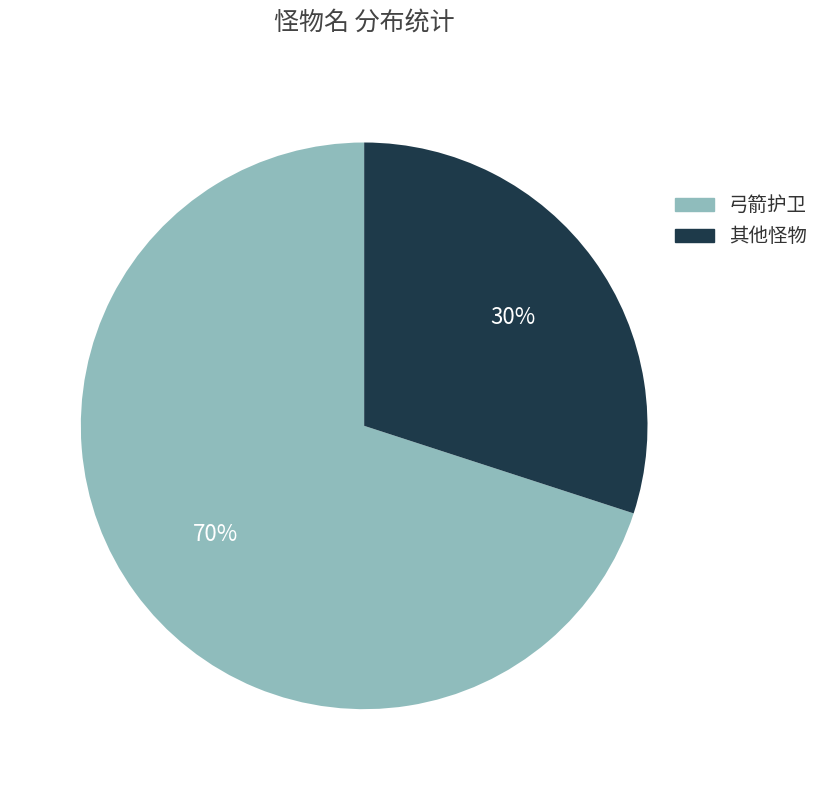

To the nearest percent, what is the difference between the largest and smallest slice percentages?

40%